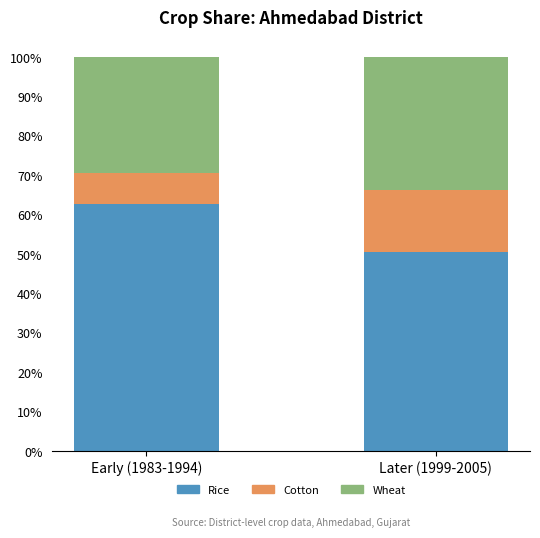

How many categories are shown in the chart?

2